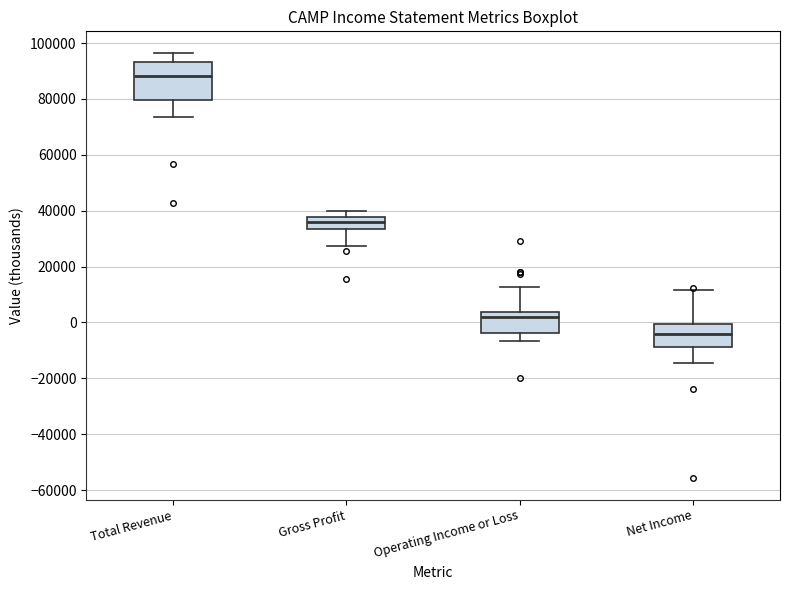

Reading left to right, read every box against the y-axis: the position of its median line, the range the box covers, and the ends of its whiskers. The values are not printed on the chart, so give them approximately, as read against the axis.

Total Revenue: median 88000, box 80000 to 94000, whiskers 74000 to 96000
Gross Profit: median 36000, box 34000 to 38000, whiskers 28000 to 40000
Operating Income or Loss: median 2000, box -4000 to 4000, whiskers -6000 to 12000
Net Income: median -4000, box -8000 to 0, whiskers -14000 to 12000